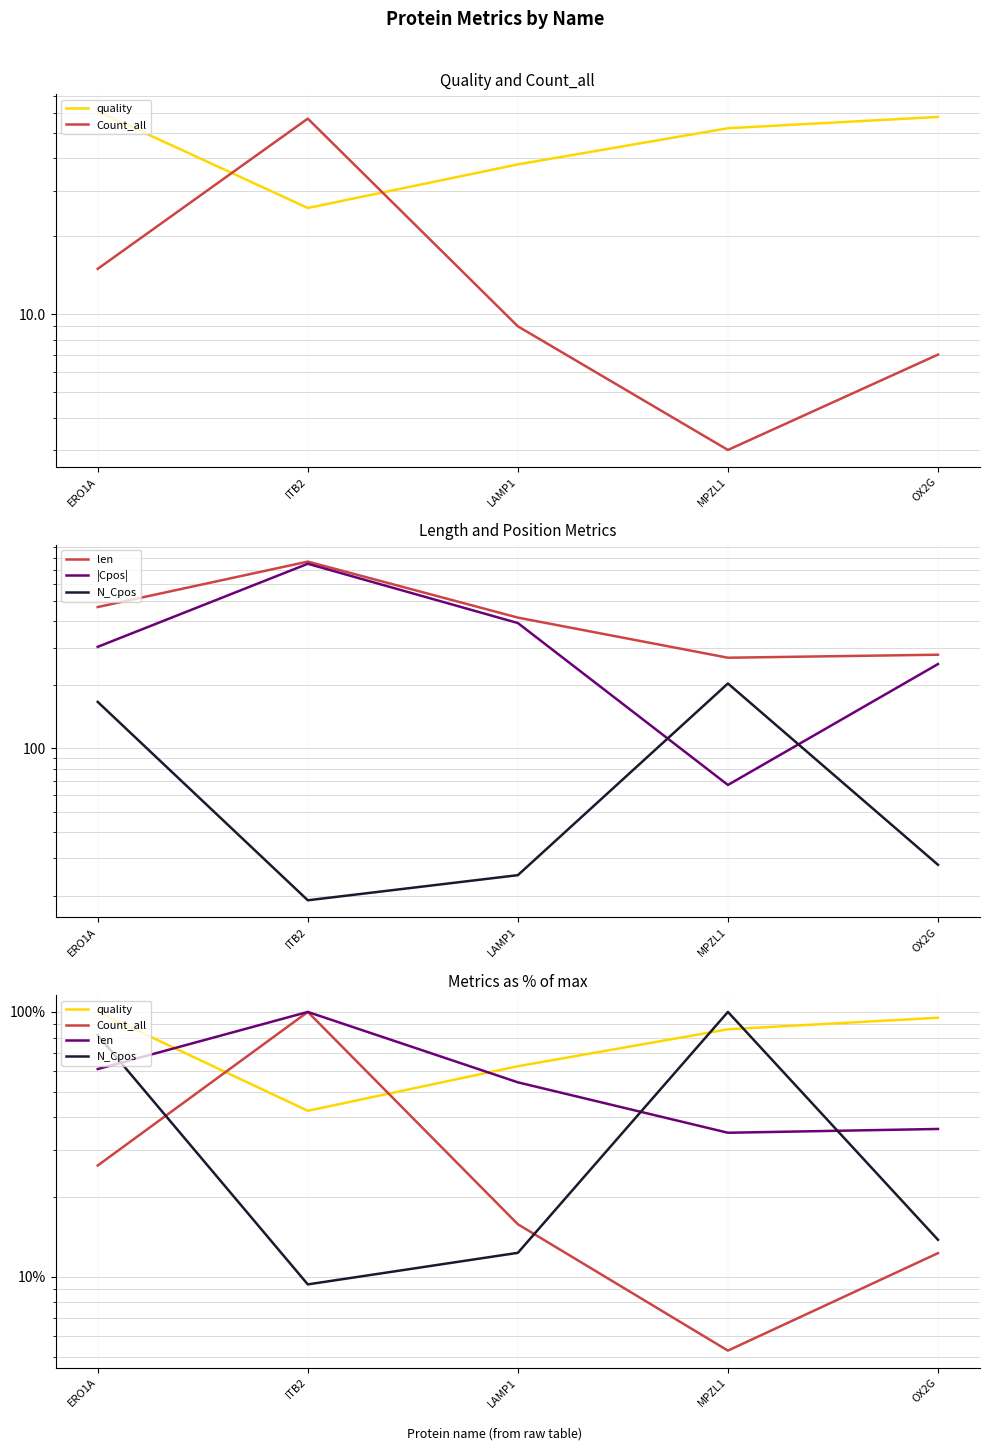

At MPZL1, list the series in order from largest to smallest.

N_Cpos, quality, |Cpos|, len, Count_all